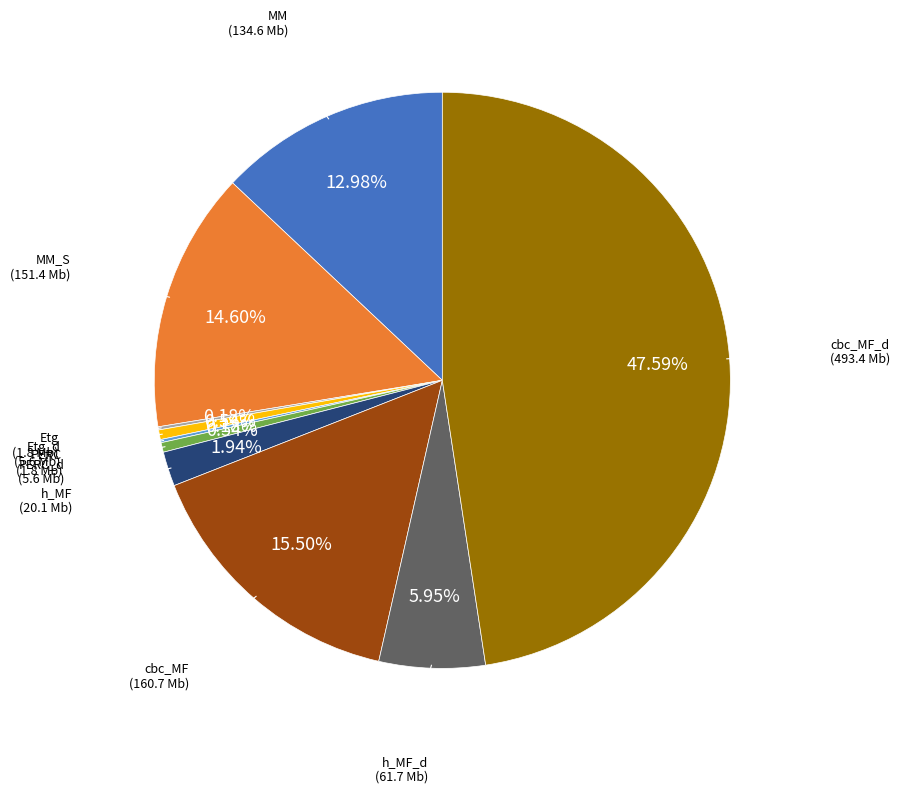

Is there a majority slice in this chart?

No